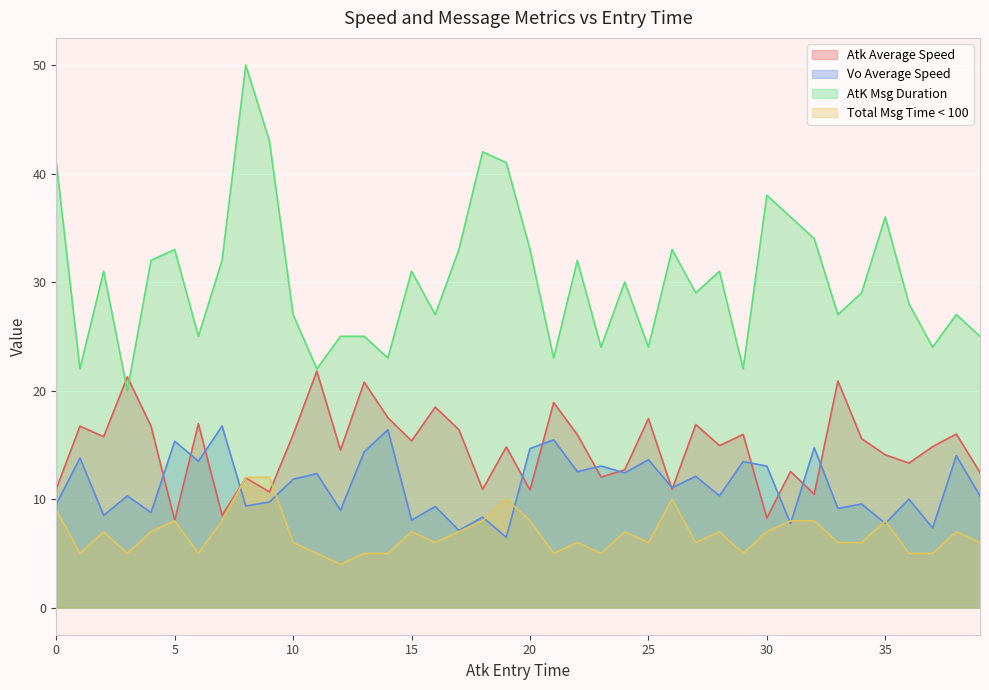

List the series in order of their peak value, highest first.

AtK Msg Duration, Atk Average Speed, Vo Average Speed, Total Msg Time < 100